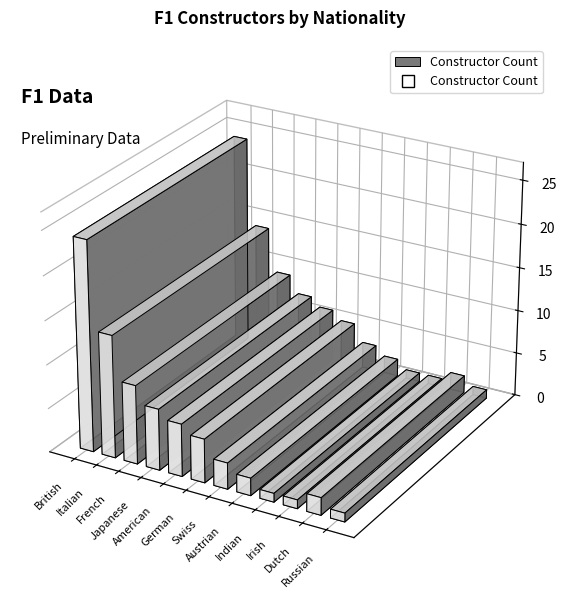

Which category has the lowest value across all series?

Indian